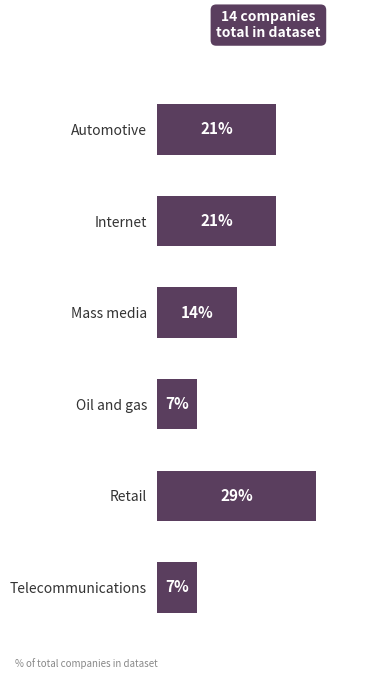

Are the bars horizontal?

Yes